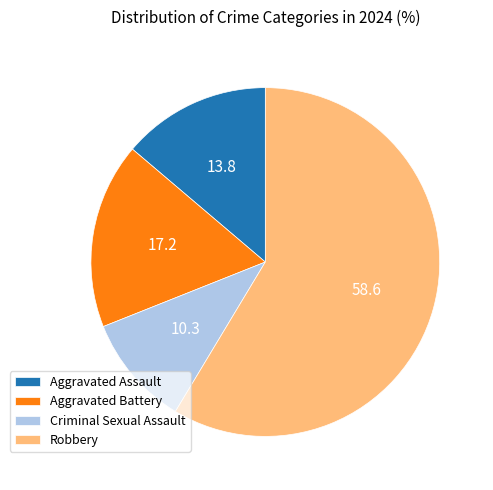

How many segments does this pie chart have?

4